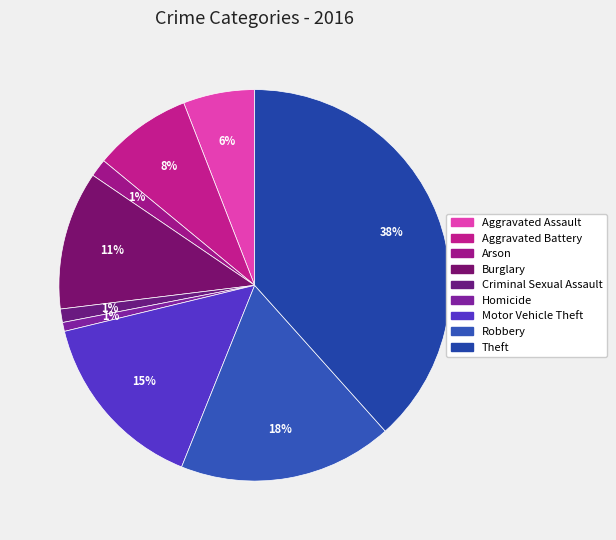

Does Aggravated Battery represent more than half of the total?

No